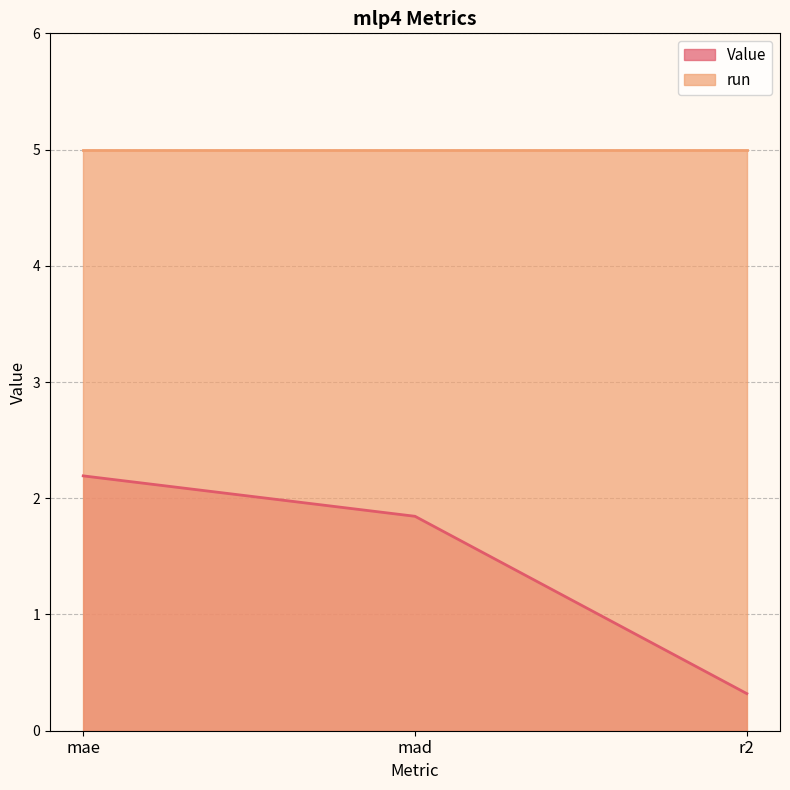

Rank the categories by value from highest to lowest.

mae, mad, r2